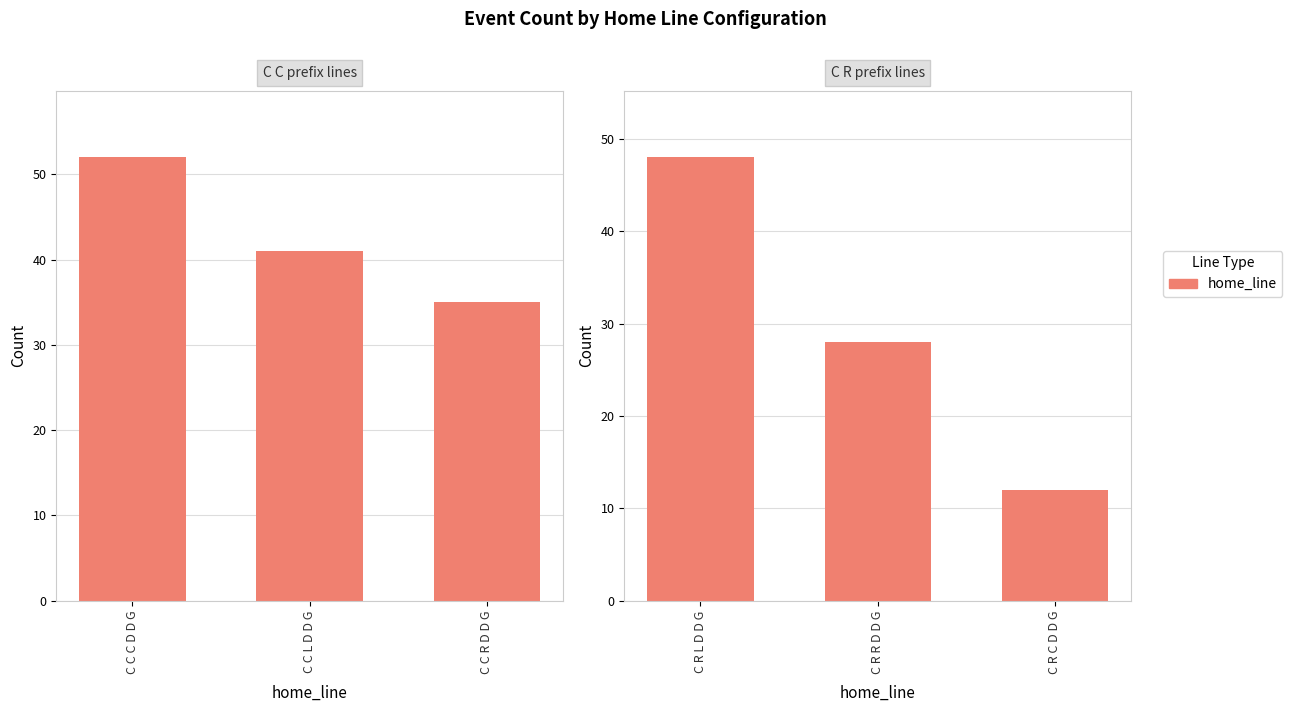

What position from the right is C R R D D G?

2